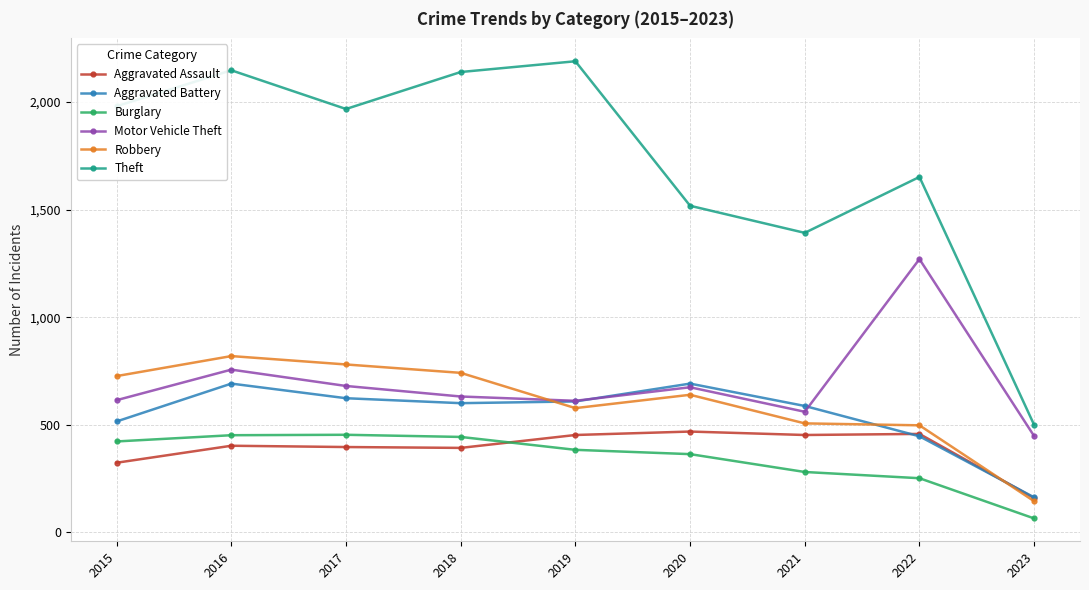

True or false: Aggravated Assault and Motor Vehicle Theft intersect in this chart.

False